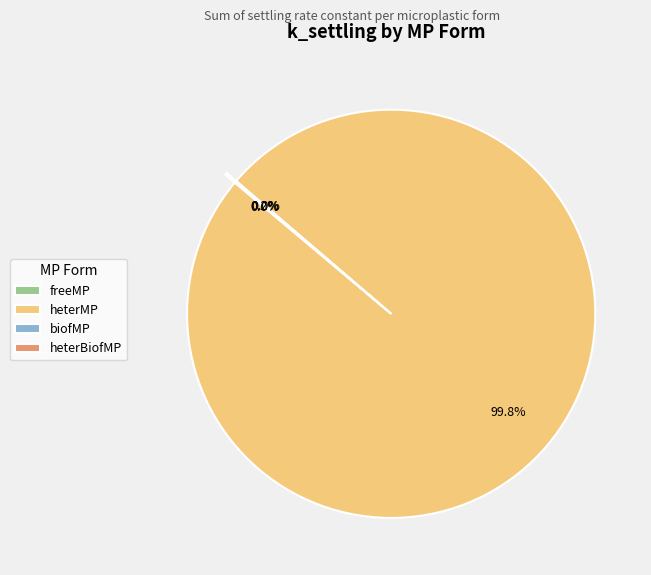

Do freeMP and biofMP together represent more than half of the pie?

No